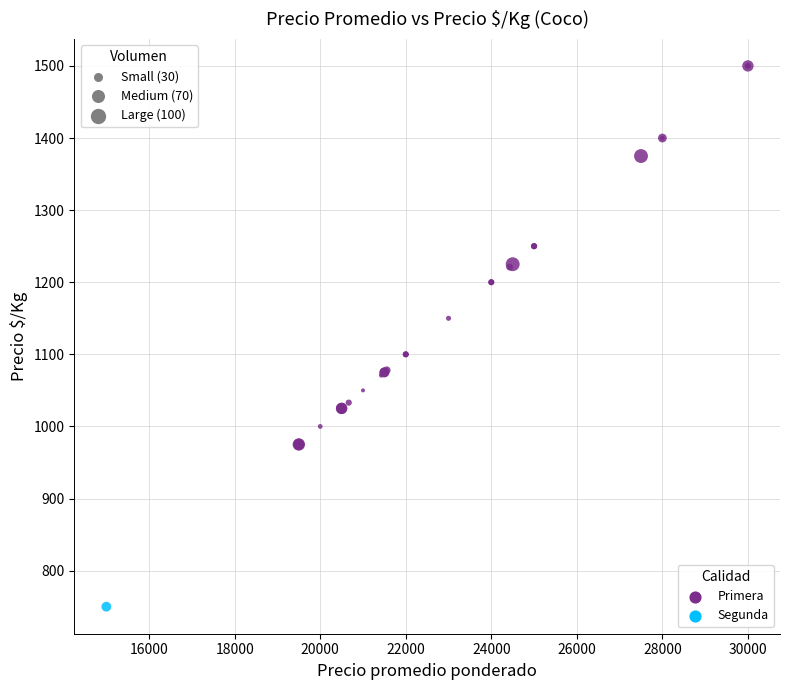

What are all the series names shown in the legend?

Primera, Segunda